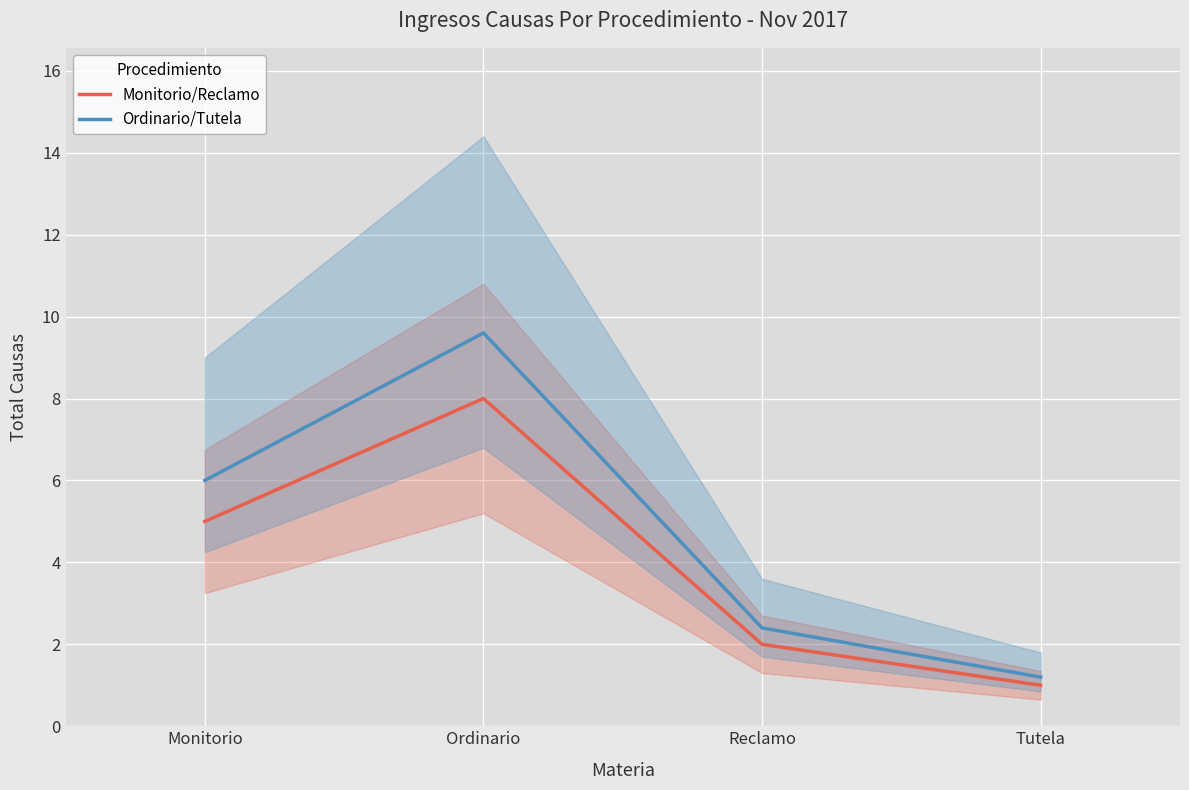

What position from the left is Tutela?

4